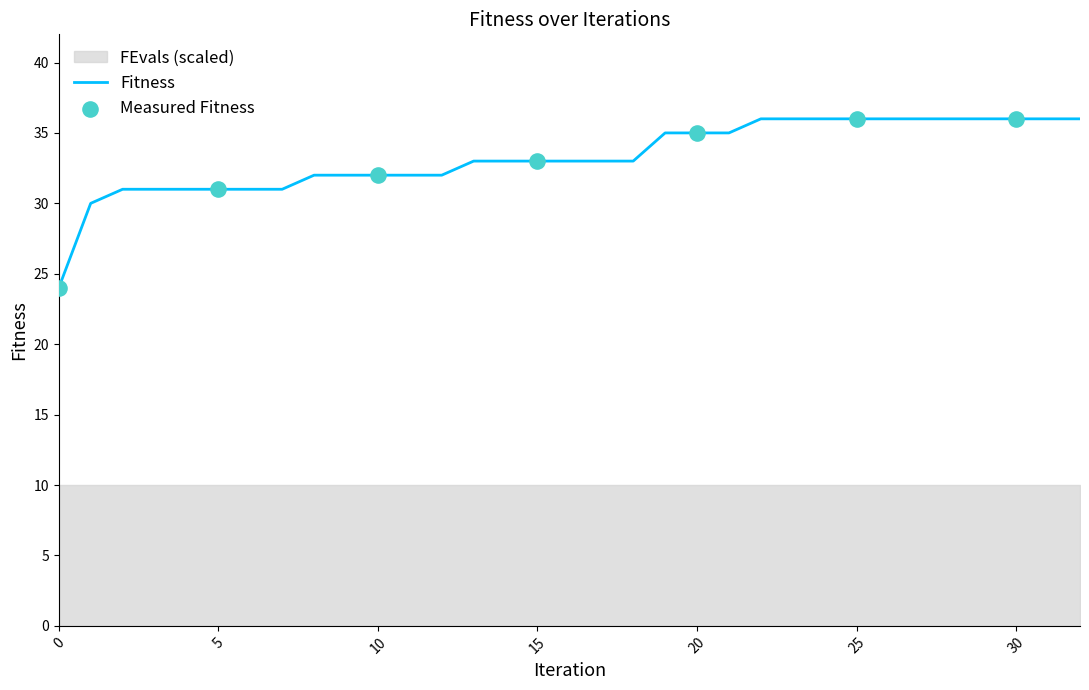

What is the change in value from 6 to 8?

+1